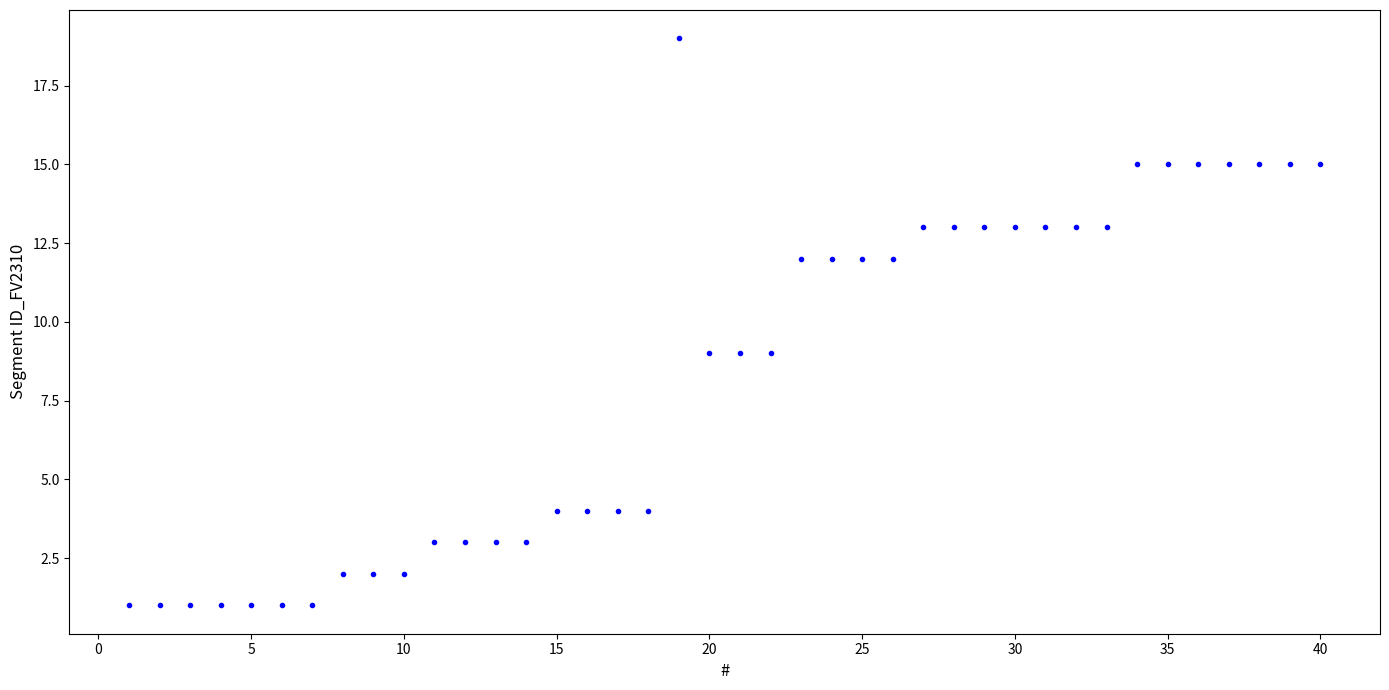

What is the range of Y values (max minus min)?

18